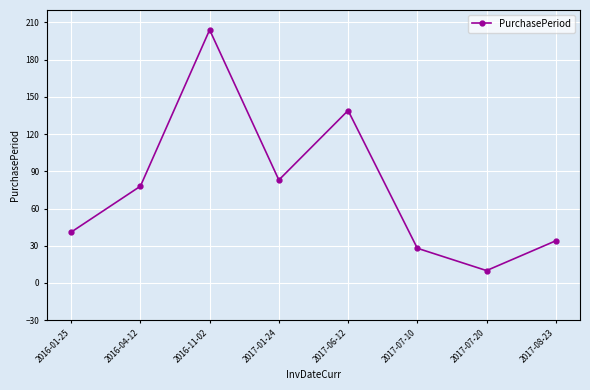

At which category does the chart reach its peak across all series?

2016-11-02